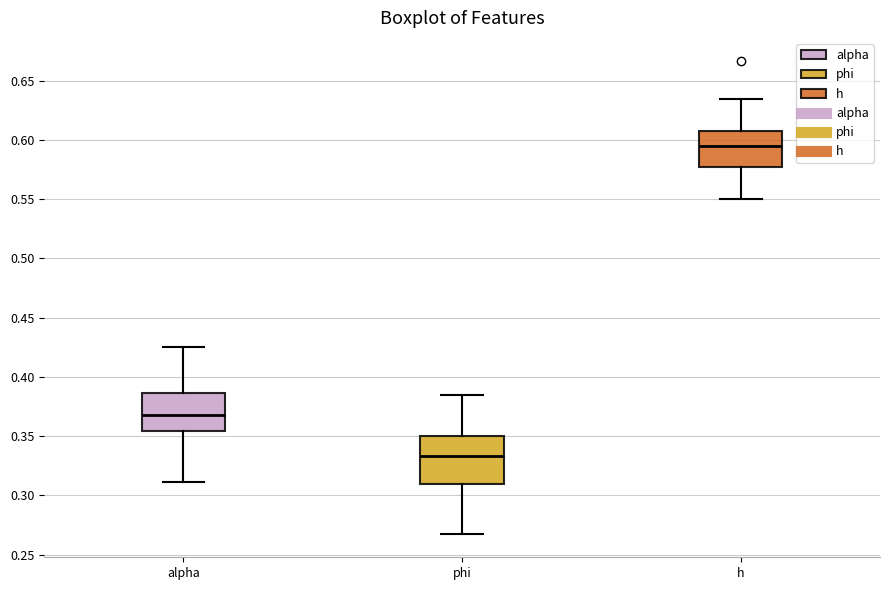

Where is the lower edge of the box for alpha on the y-axis? The values are not printed on the chart, so give them approximately, as read against the axis.

0.355